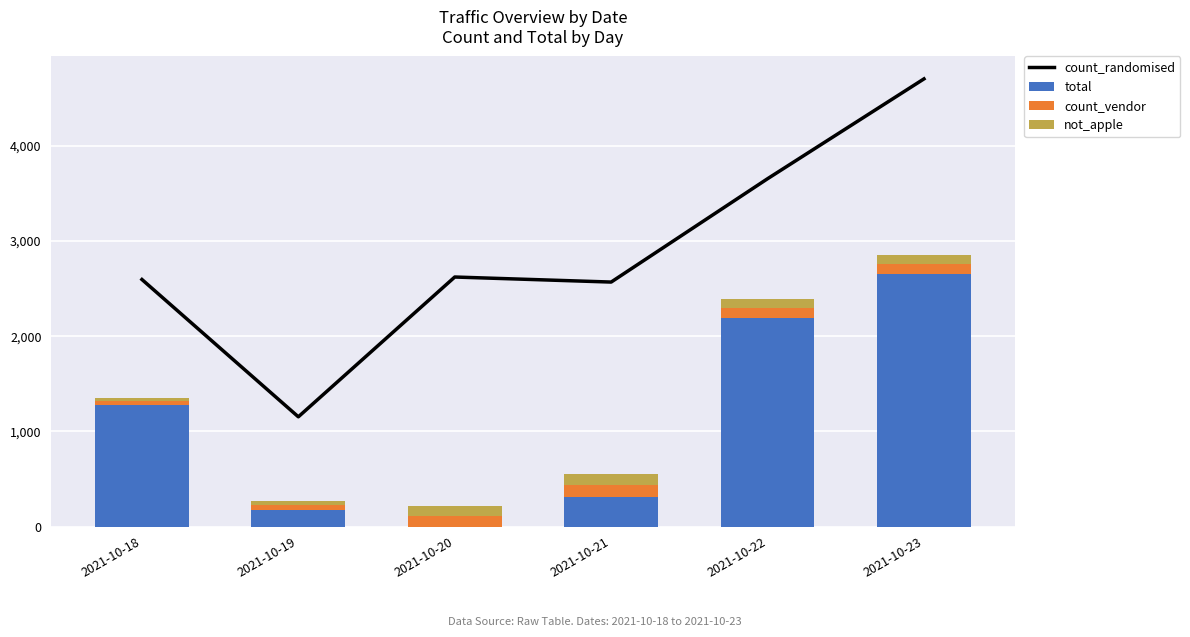

At which label does not_apple first exceed 100?

2021-10-20